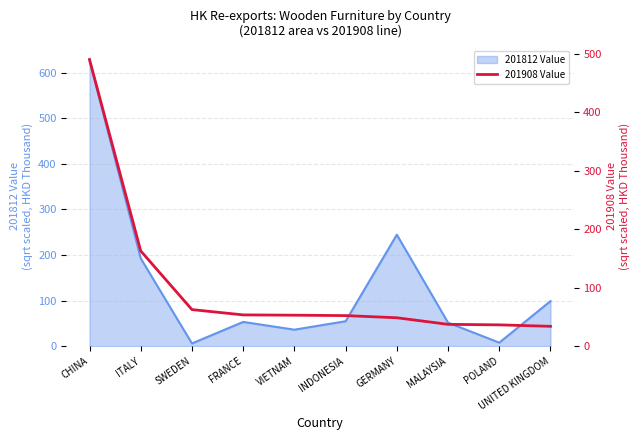

How many lines are shown in the chart?

1